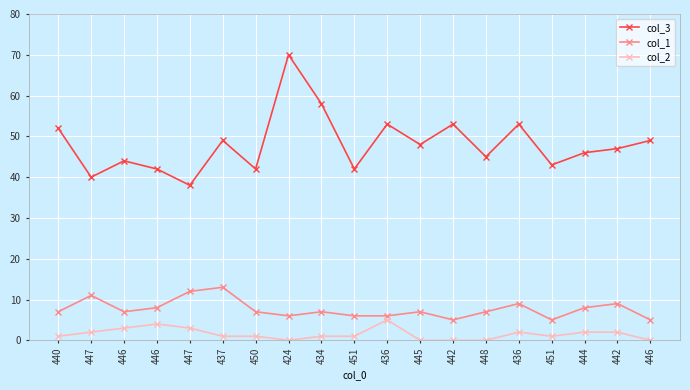

Reading right to left, what are all the values shown in this chart?

col_3: 49	47	46	43	53	45	53	48	53	42	58	70	42	49	38	42	44	40	52
col_1: 5	9	8	5	9	7	5	7	6	6	7	6	7	13	12	8	7	11	7
col_2: 0	2	2	1	2	0	0	0	5	1	1	0	1	1	3	4	3	2	1